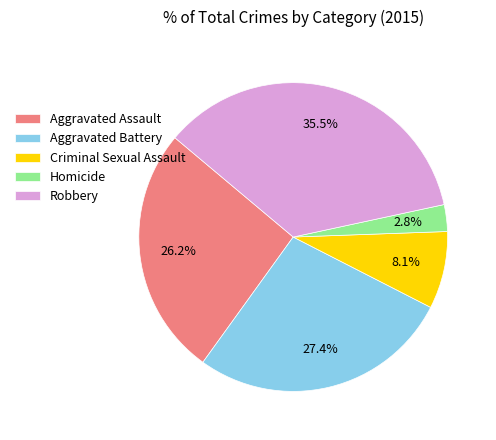

Is it true that Homicide is 3% of the pie?

True